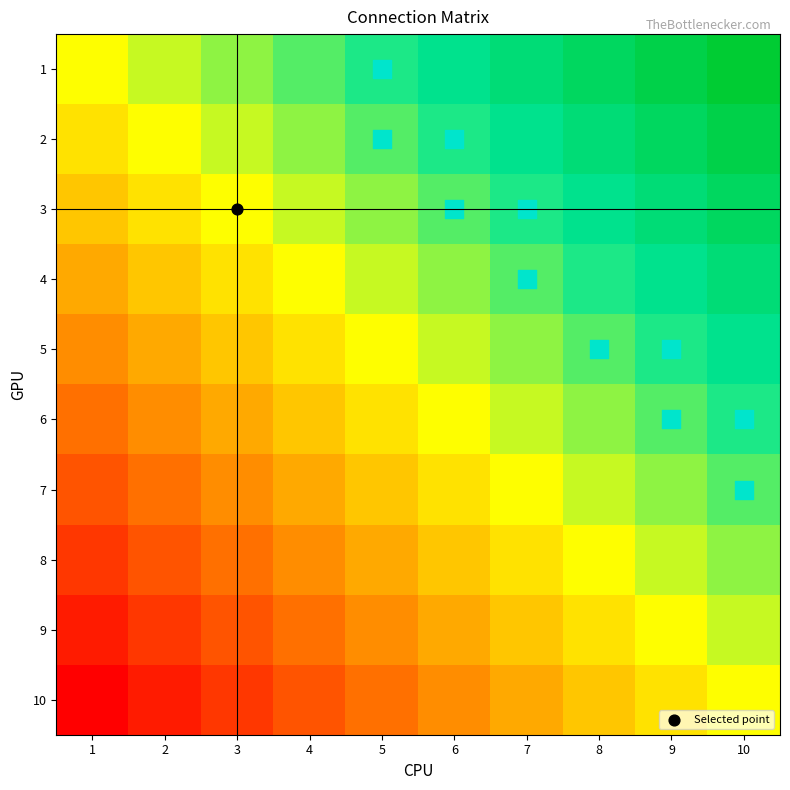

Which series has the largest range (max minus min)?

1